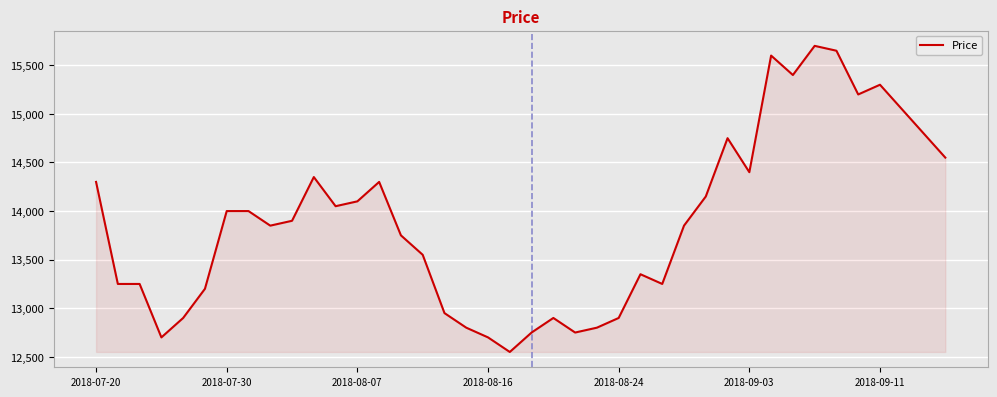

What is the difference between the maximum and minimum values?

3150